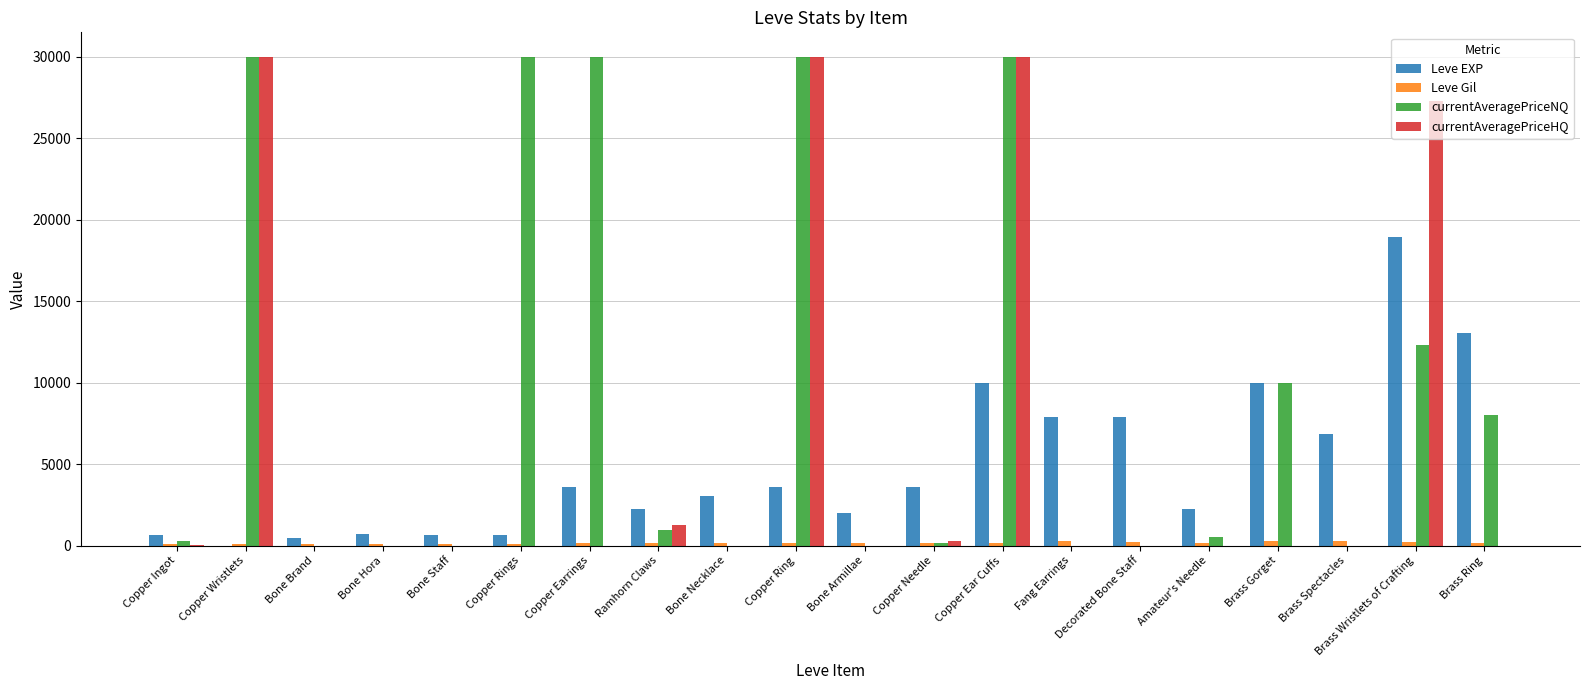

Which series changed the most between Copper Earrings and Copper Ring?

currentAveragePriceHQ